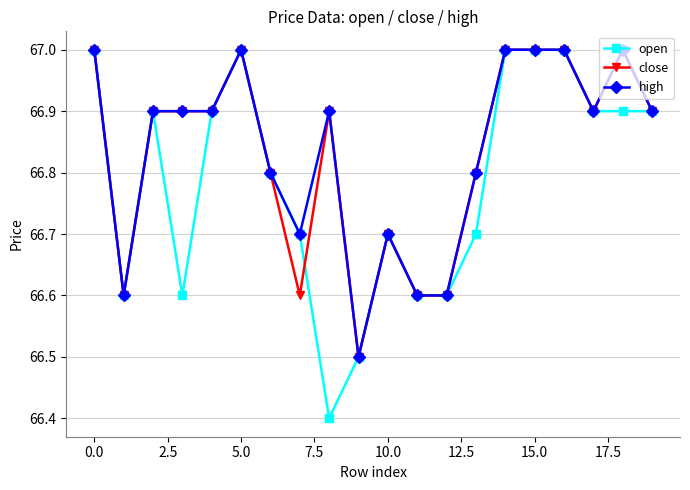

True or false: close and open cross at least once.

True